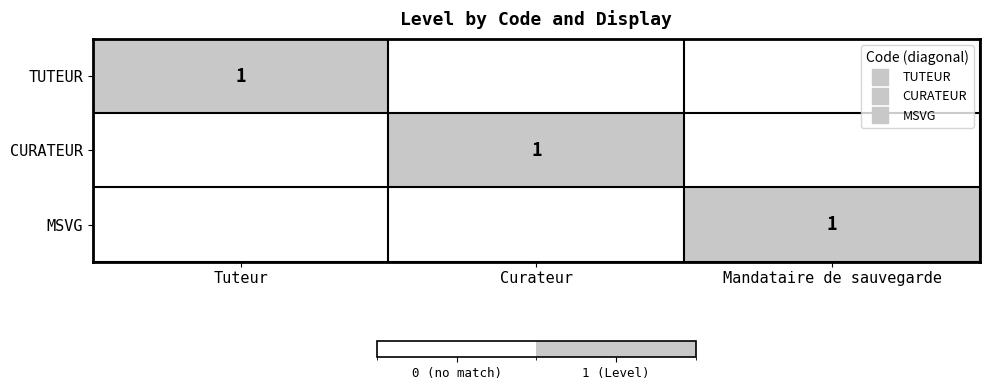

What is the maximum value for MSVG?

1